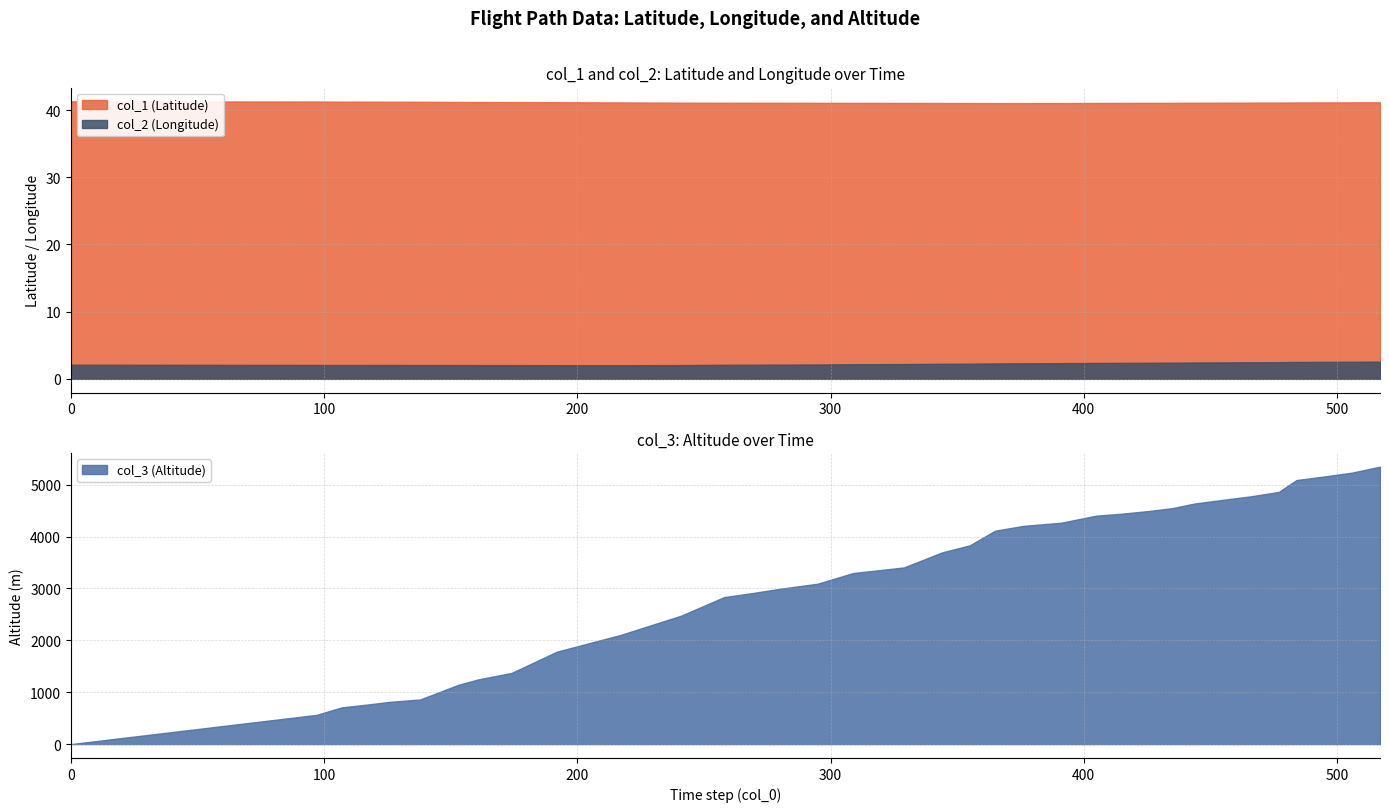

Between 280 and 365, which series saw the biggest shift?

col_3